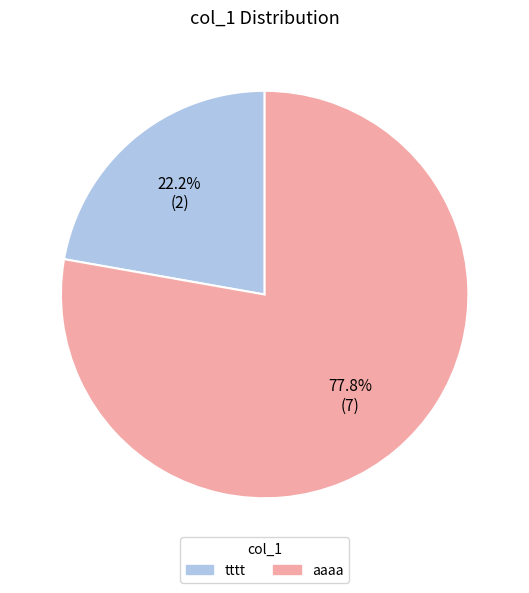

Which has a higher value, аааа or tttt?

аааа